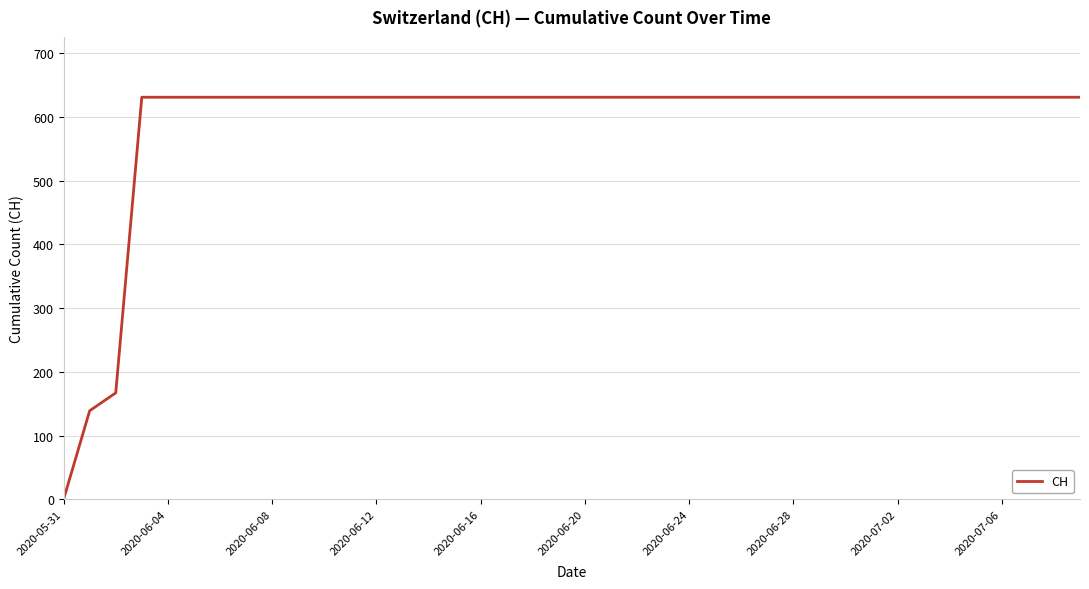

What is the maximum value shown in the chart?

631